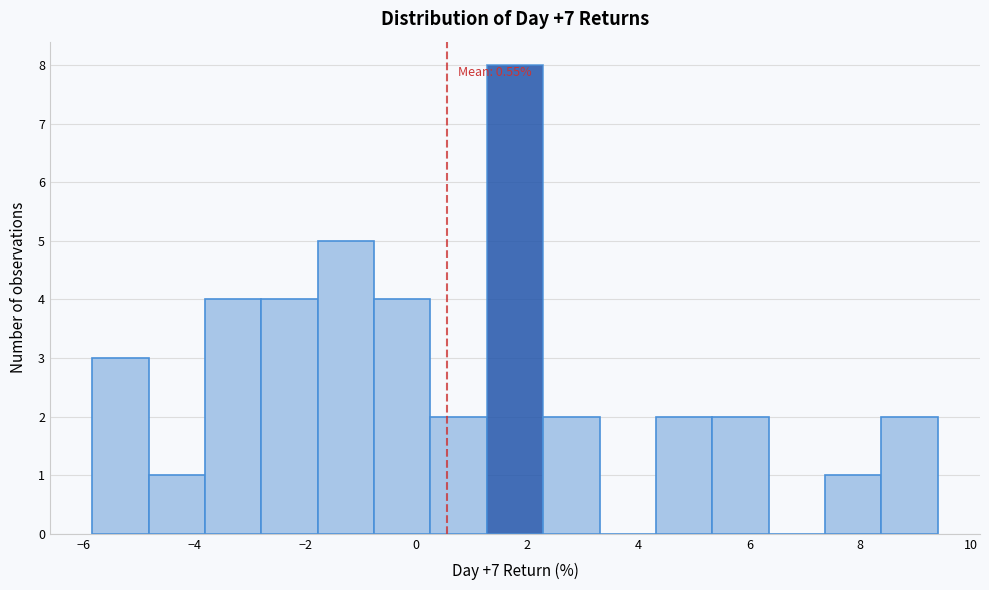

Over which range of the x-axis is the bar tallest?

1.2 to 2.2